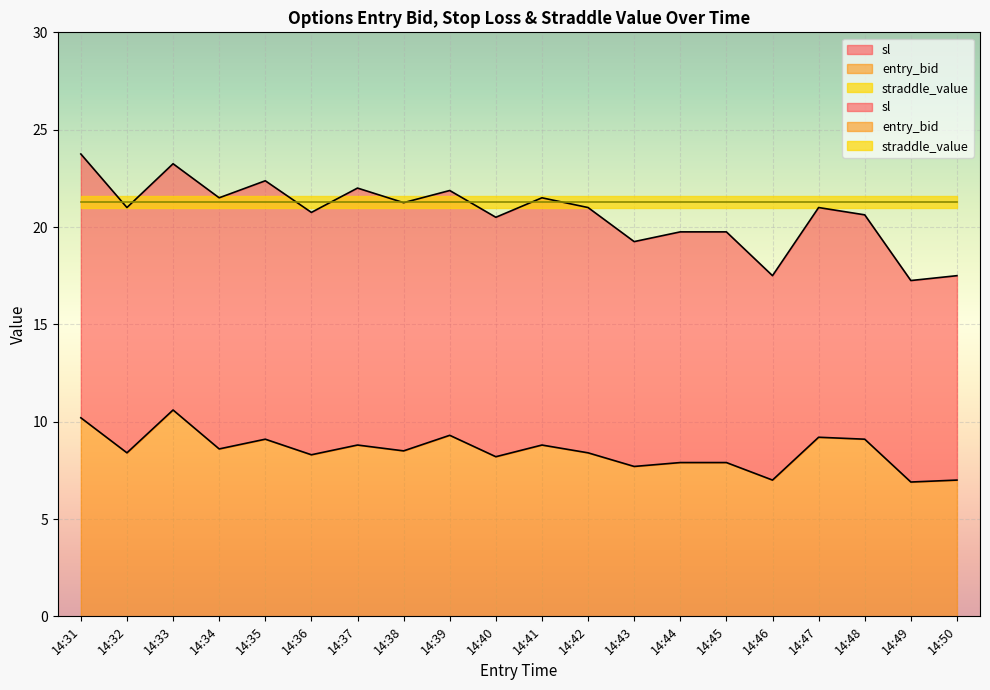

At which label does sl first exceed 21?

14:31